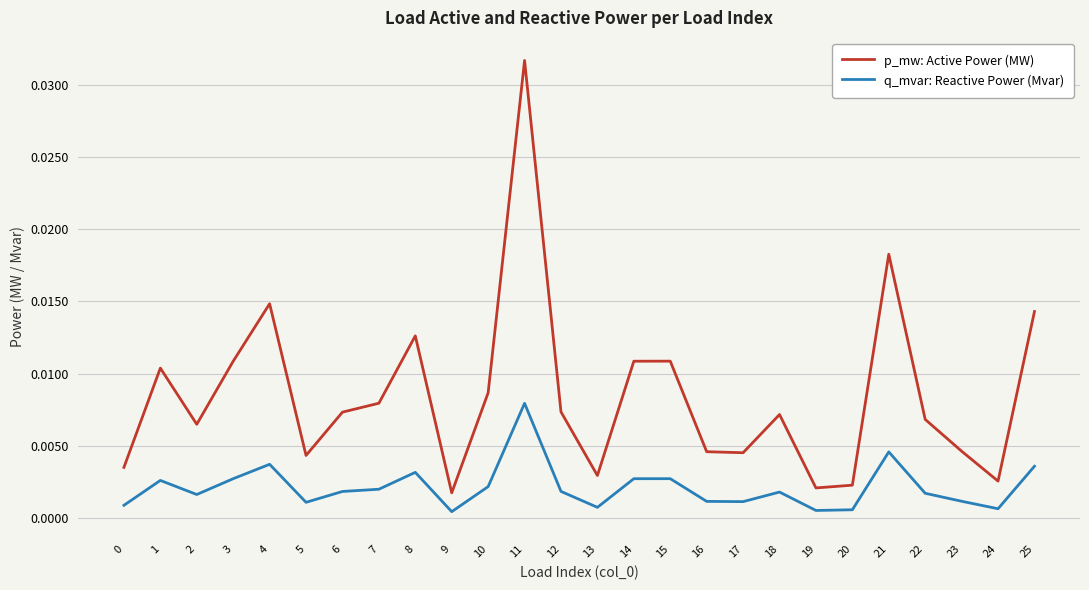

At which category does q_mvar: Reactive Power (Mvar) reach its first local valley?

2